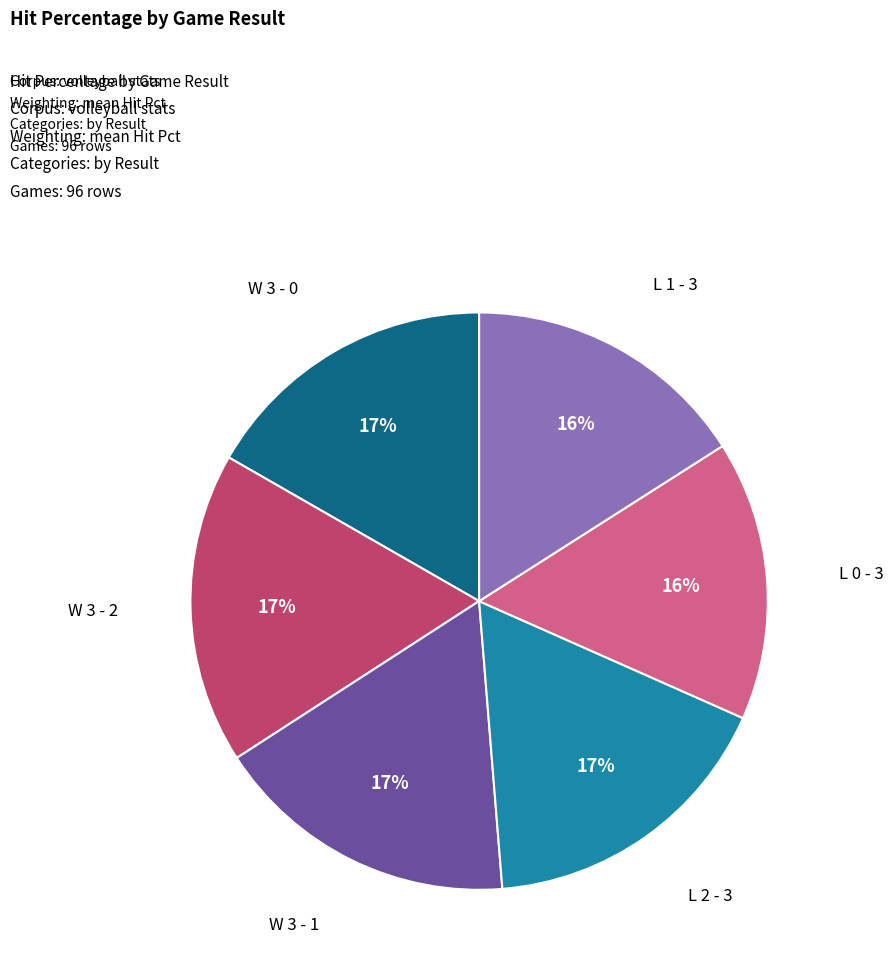

Approximately how many times larger is the value at W 3 - 1 compared to L 1 - 3?

1.1